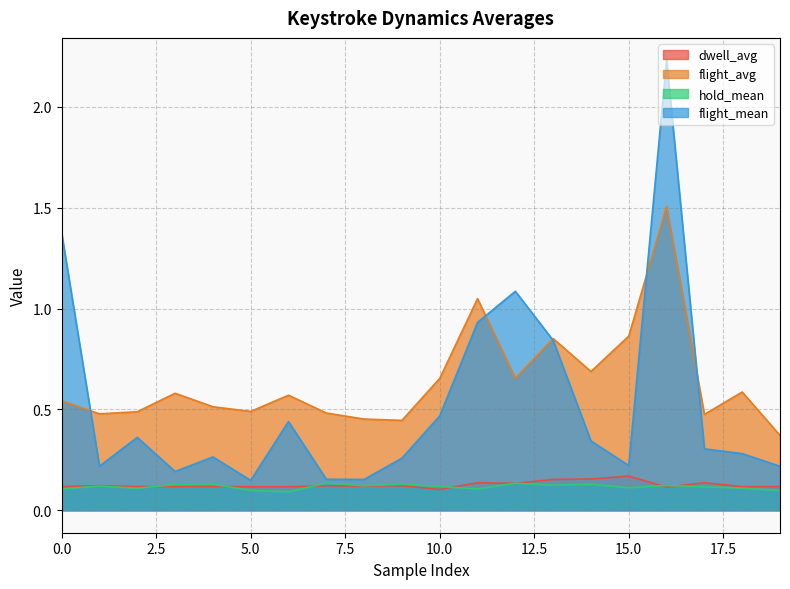

True or false: hold_mean and flight_mean cross at least once.

False